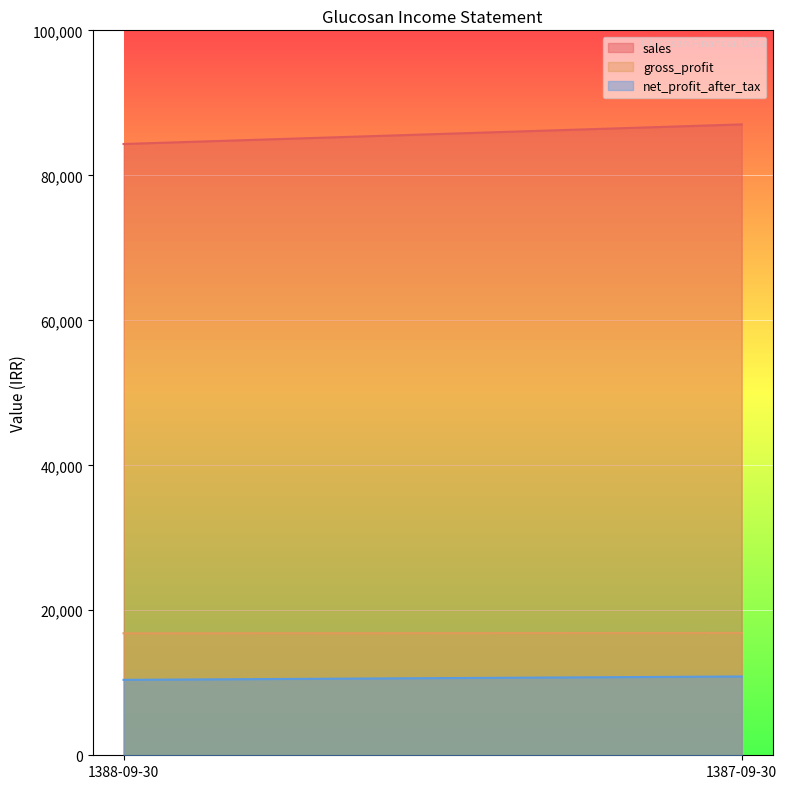

How many lines are shown in the chart?

3